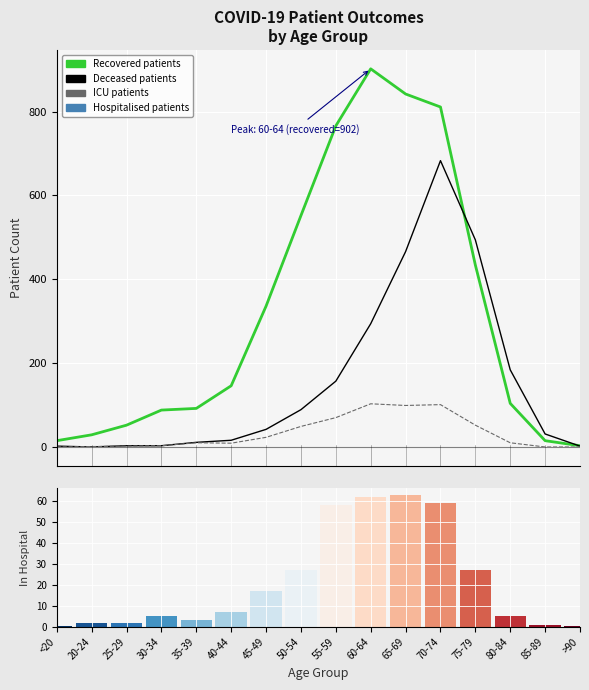

What is the average value of the patients_in_icu series?

33